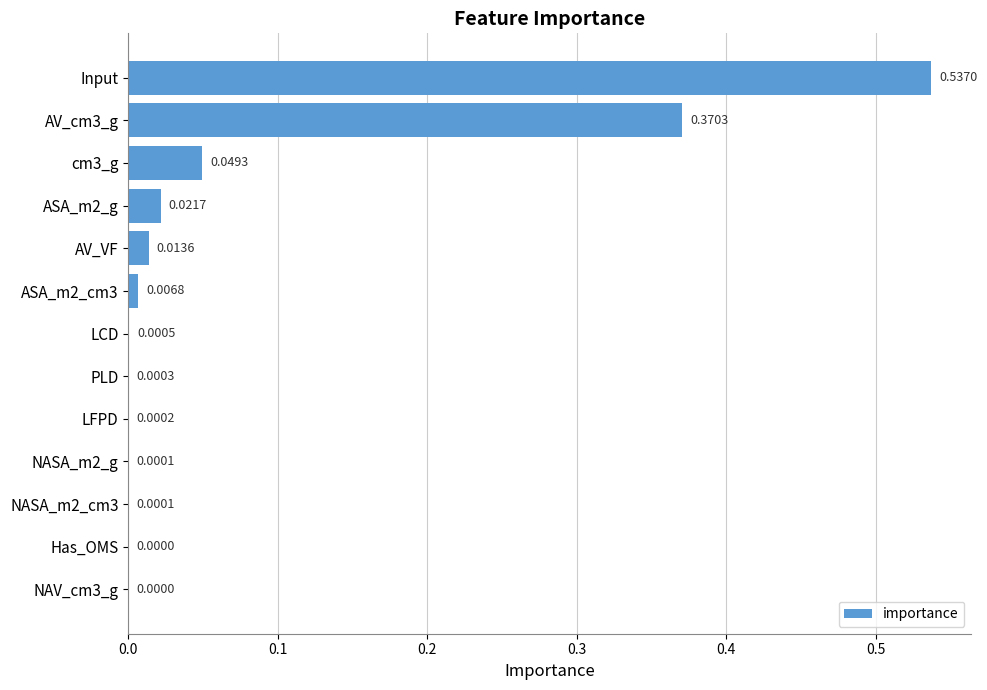

How many data points does each series have?

13